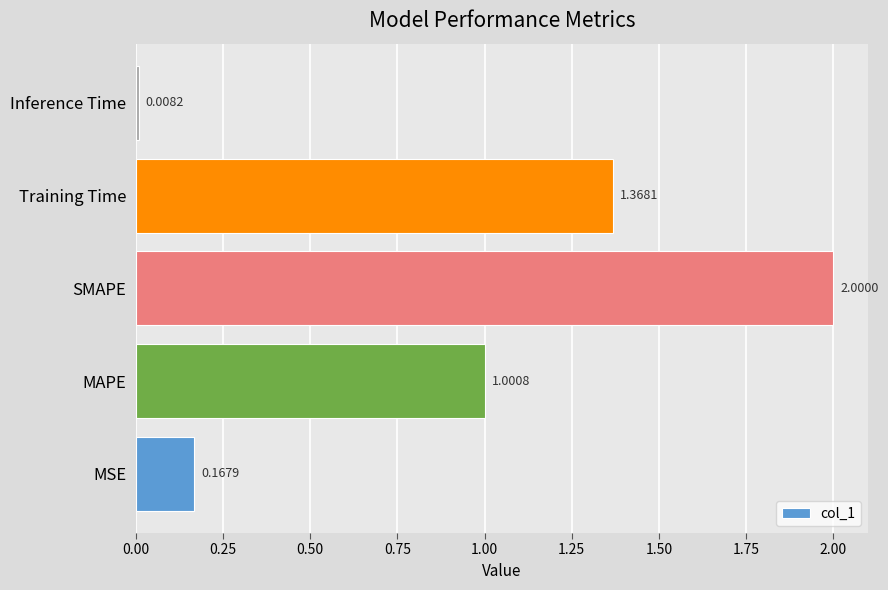

What is the sum of all values?

4.5